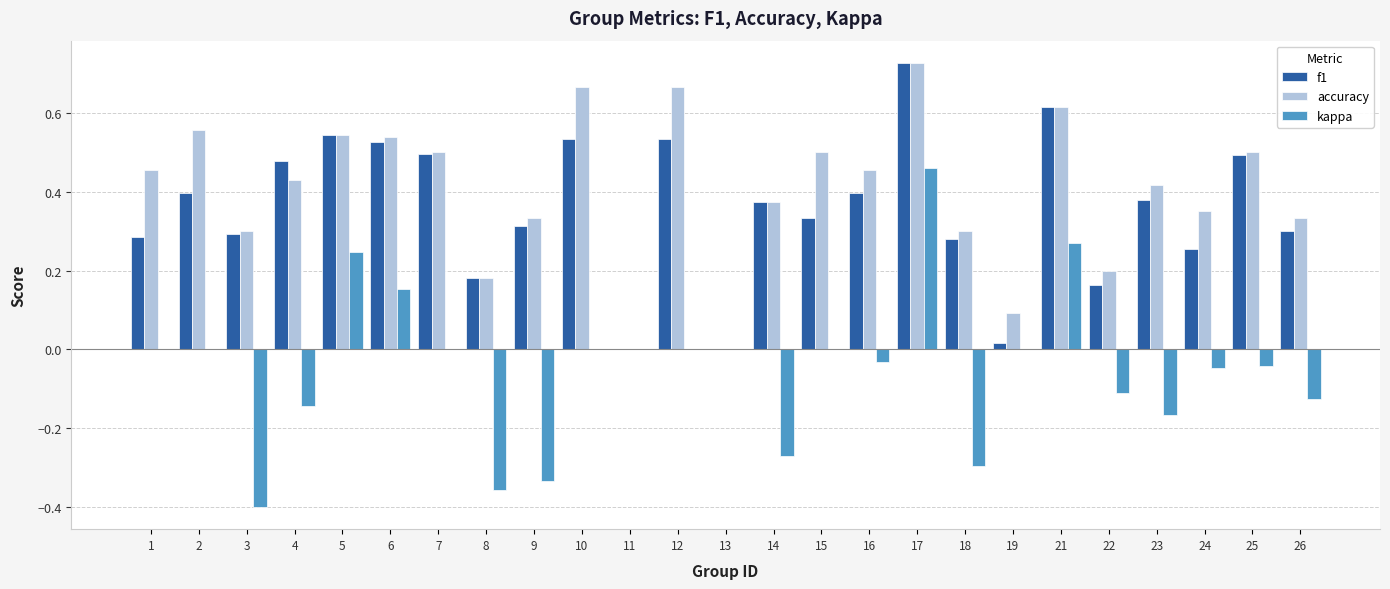

What are all the series names shown in the legend?

f1, accuracy, kappa